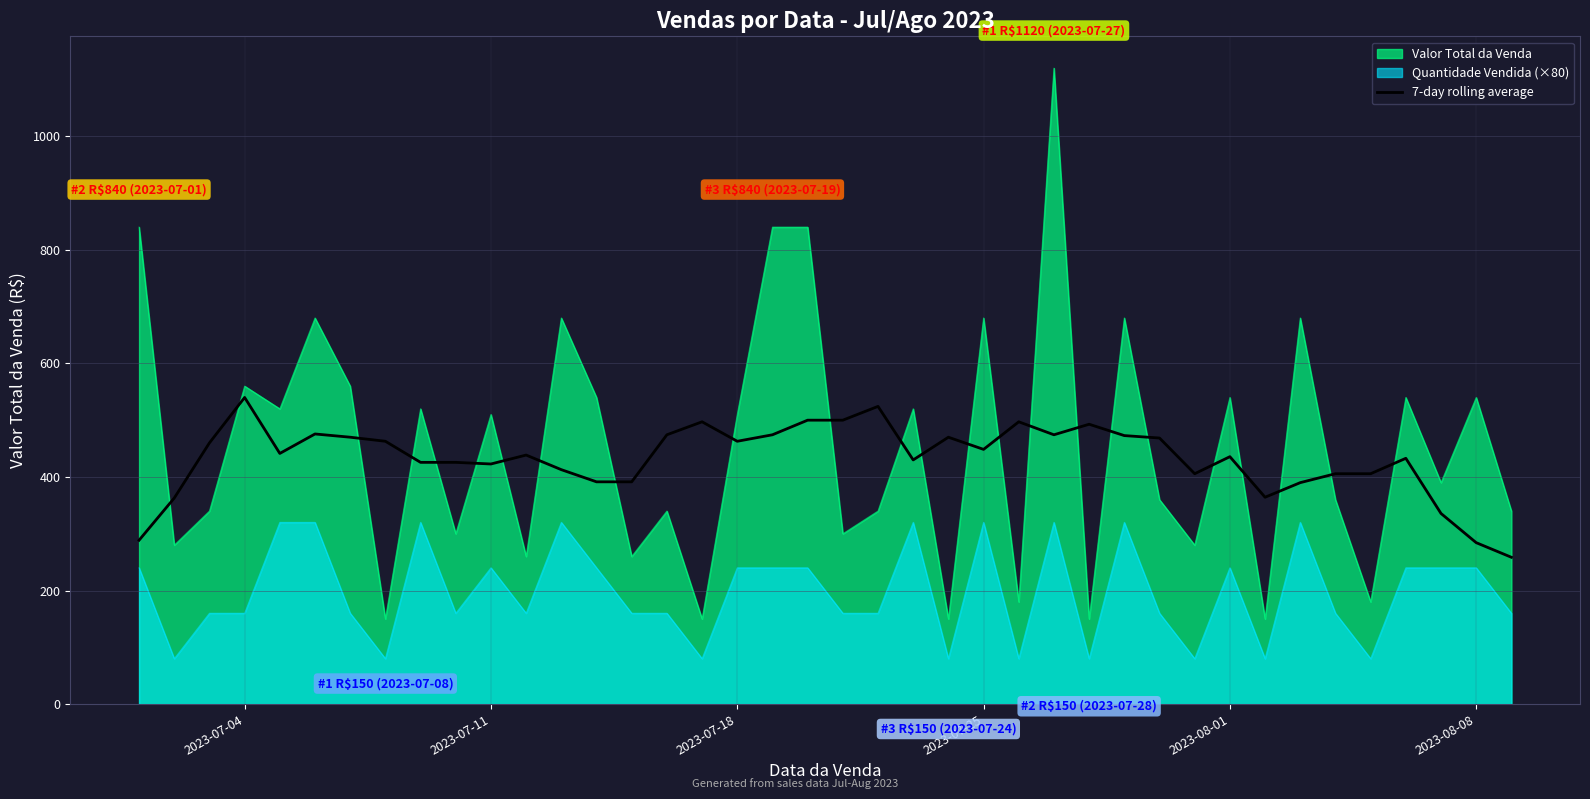

The value of Valor Total da Venda at 2023-07-11 is 752.0. True or false?

False